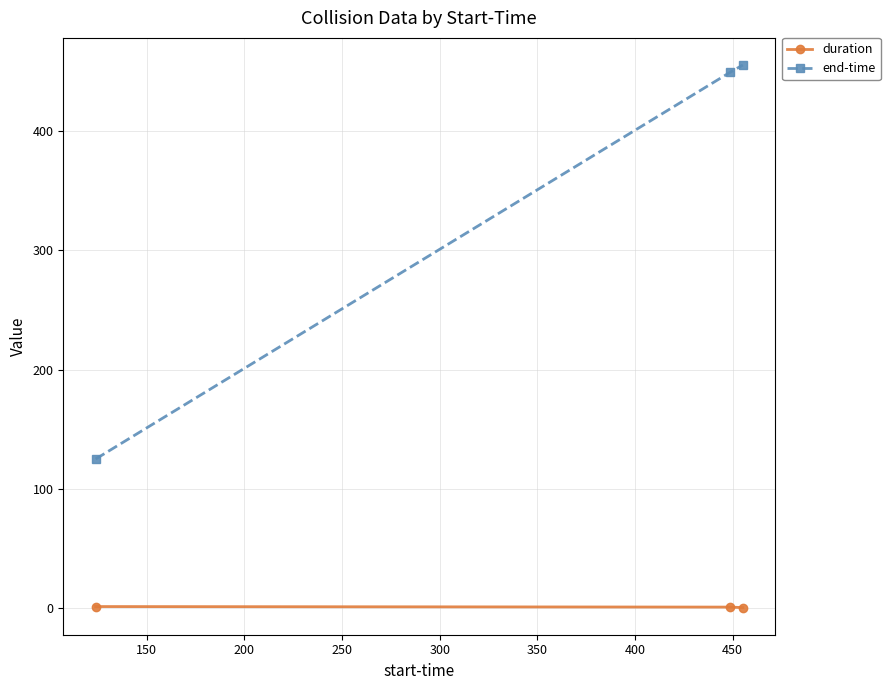

What is the difference between the second highest and minimum values in the duration series?

0.4